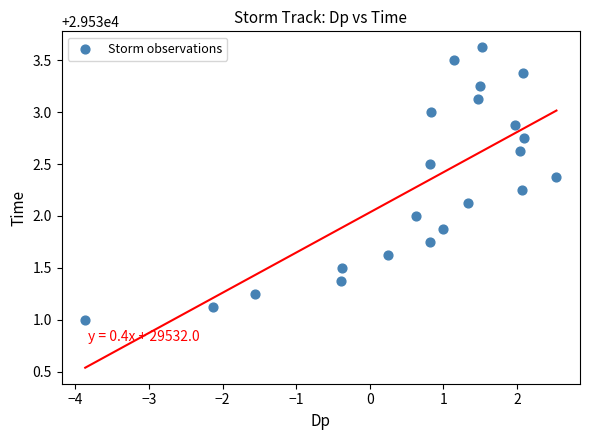

What is the range of Y values (max minus min)?

2.6